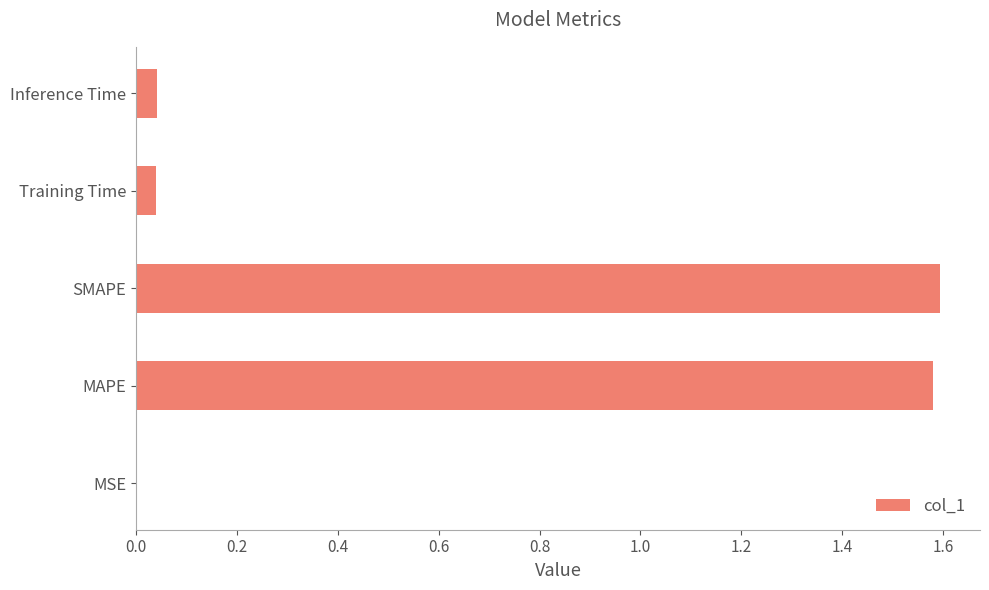

Count the number of data series in this chart.

1